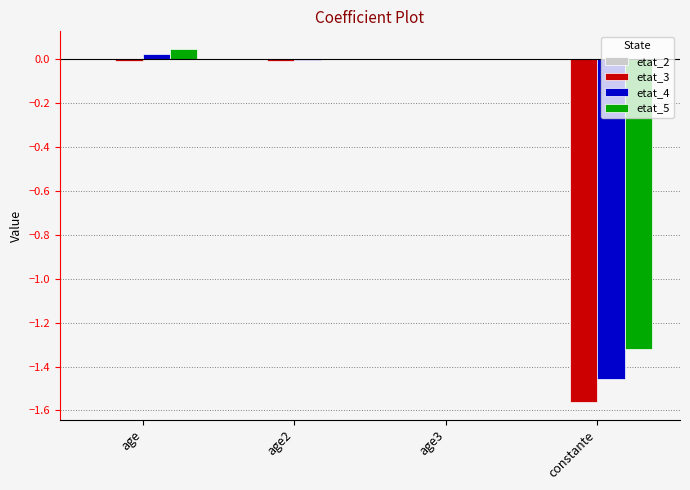

Is it true that etat_3 equals -0.7 at constante?

False